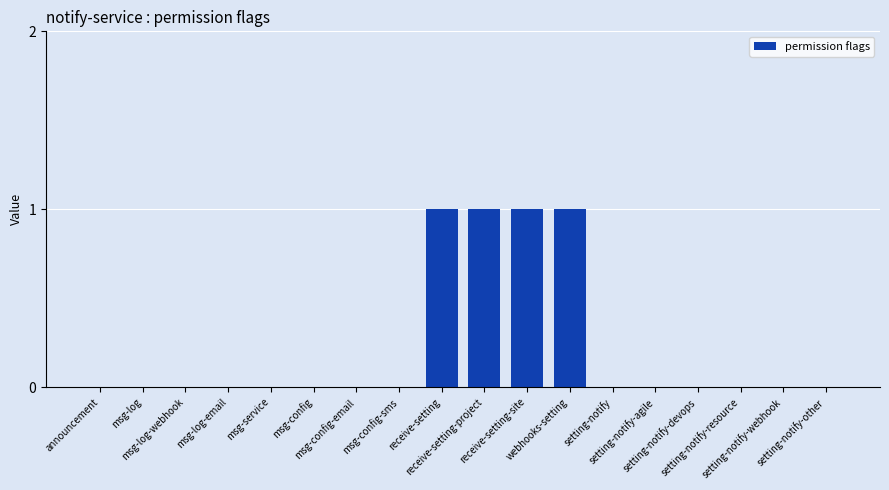

Count the number of data series in this chart.

1